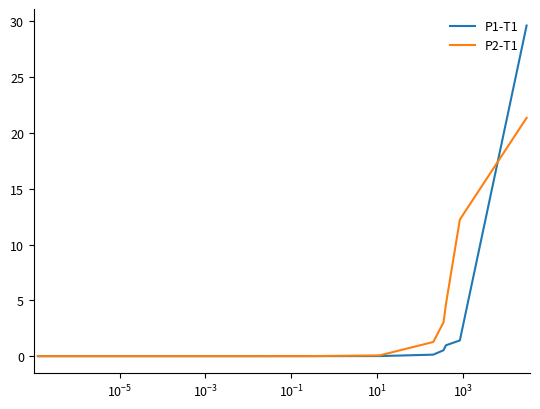

How many series are shown in this chart?

2